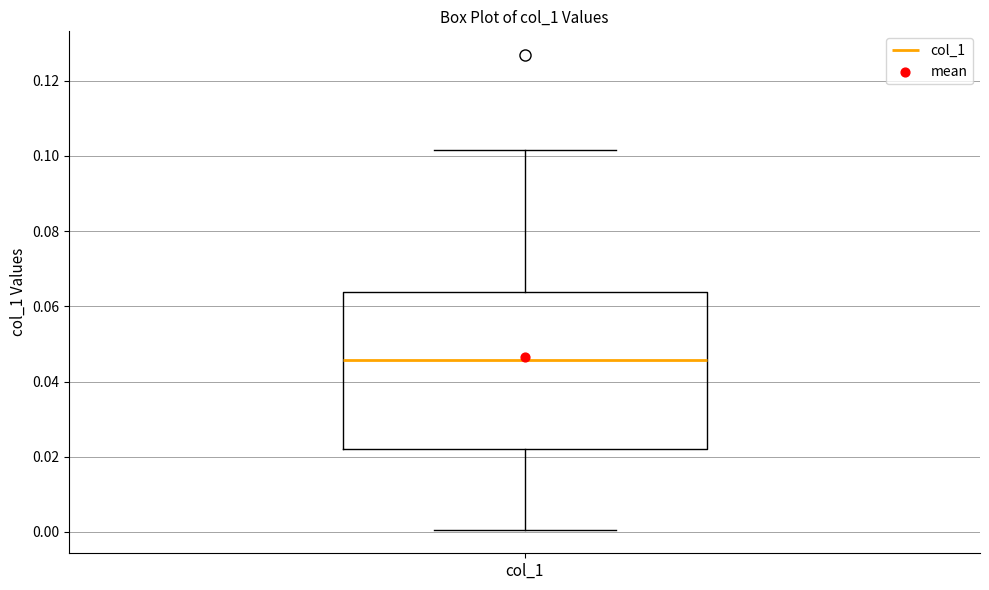

Where does the median line of the box for col_1 sit on the y-axis? The values are not printed on the chart, so give them approximately, as read against the axis.

0.046